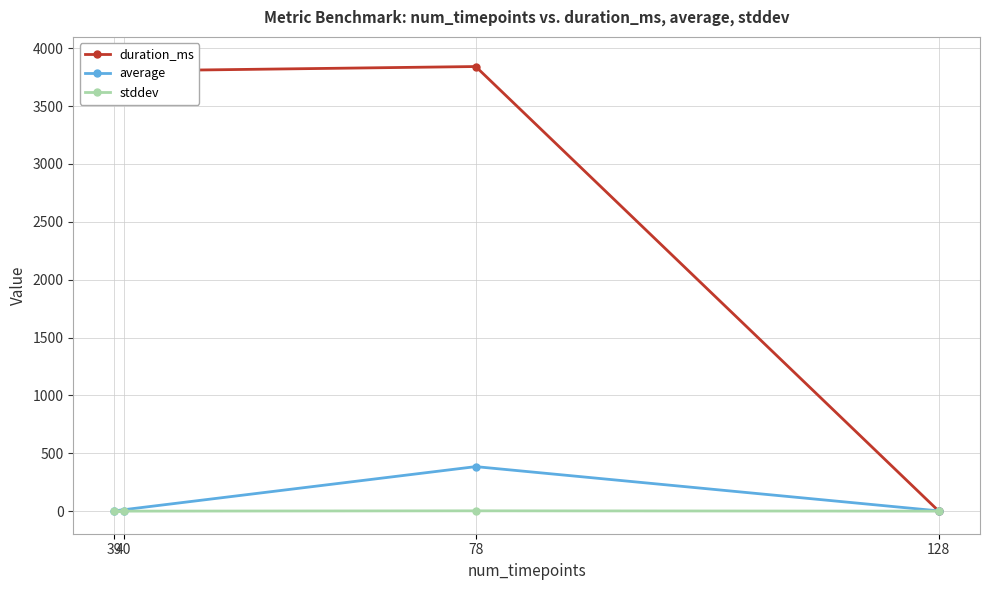

True or false: average and stddev cross at least once.

False